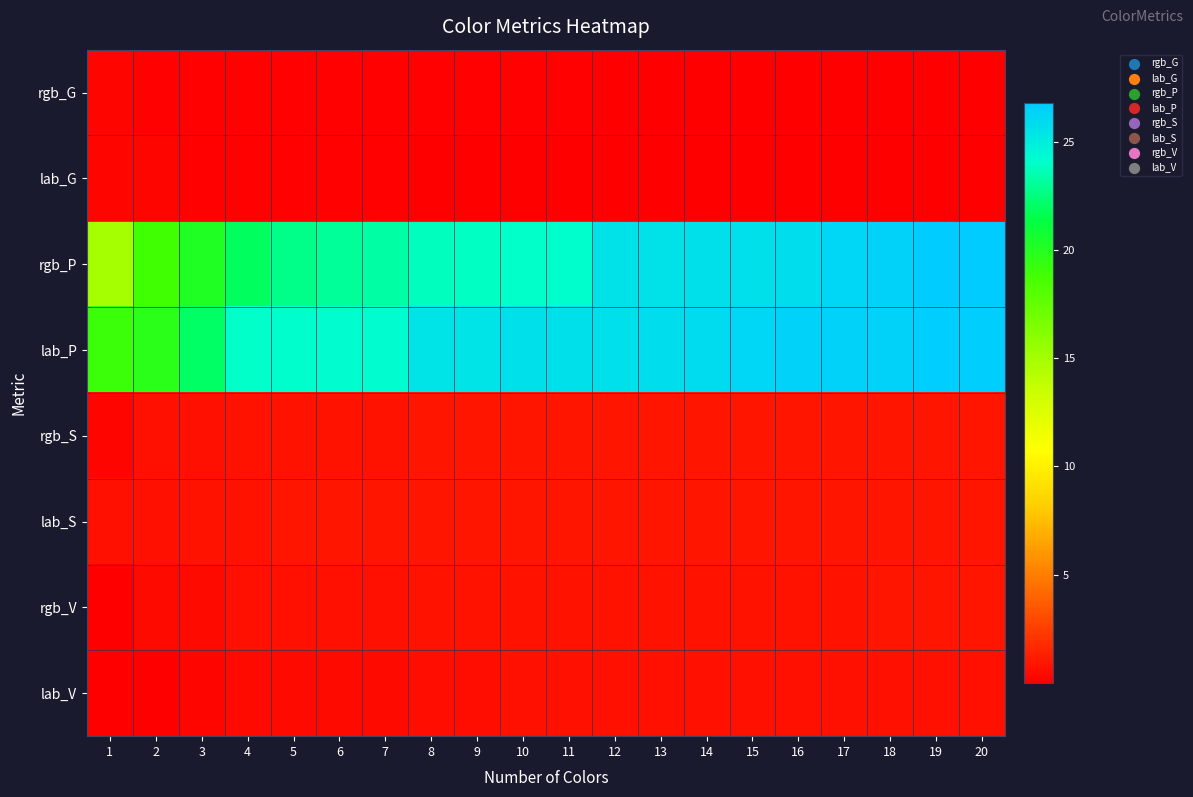

How many categories are shown in the chart?

20